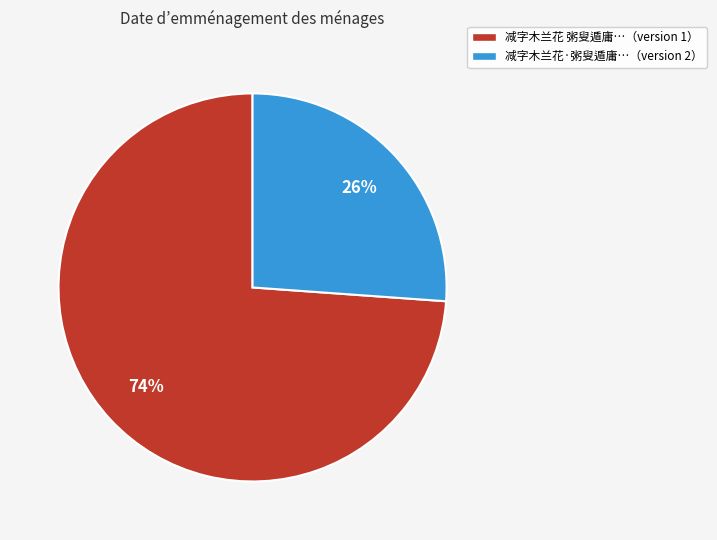

To the nearest percent, what is the difference between the largest and smallest slice percentages?

48%